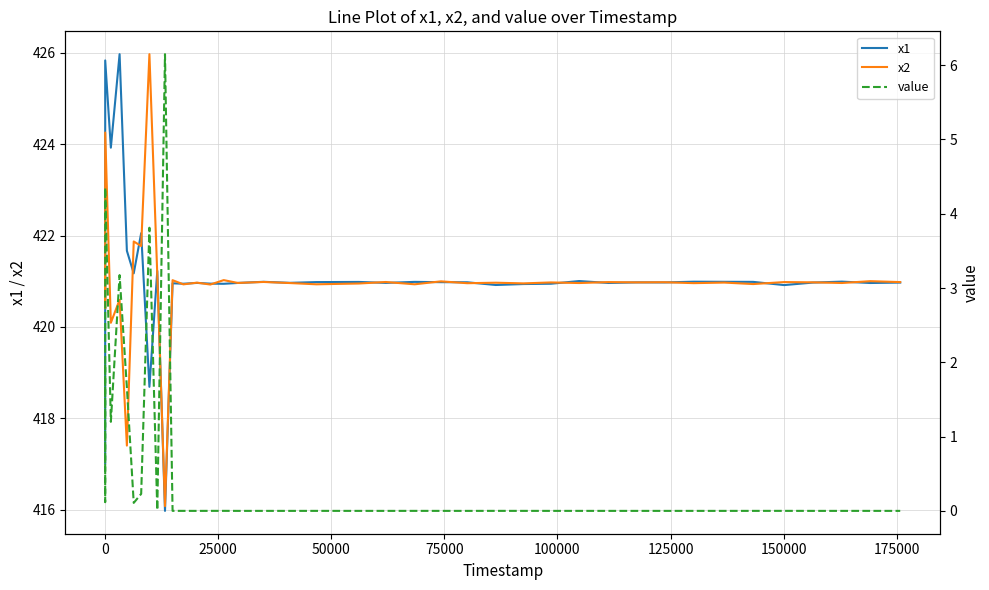

How many data points in x2 are above 420?

38